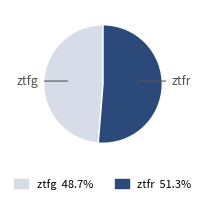

Combined, do ztfr and ztfg account for over 50%?

Yes